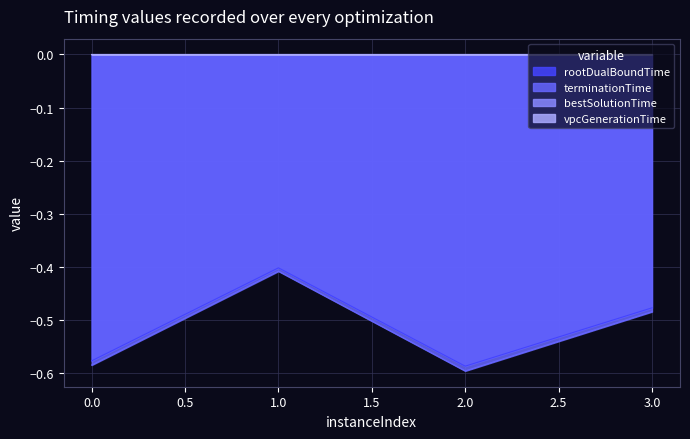

Does the chart have visible grid lines?

Yes